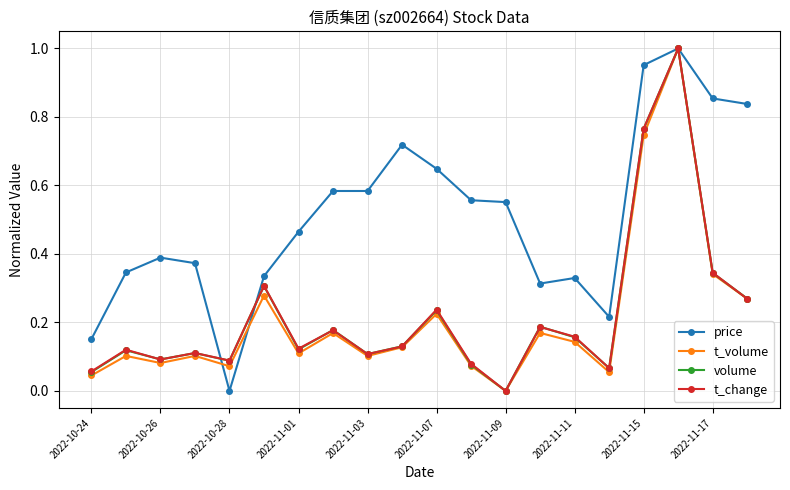

After their last crossing, which series has the higher values: t_volume or t_change?

t_volume